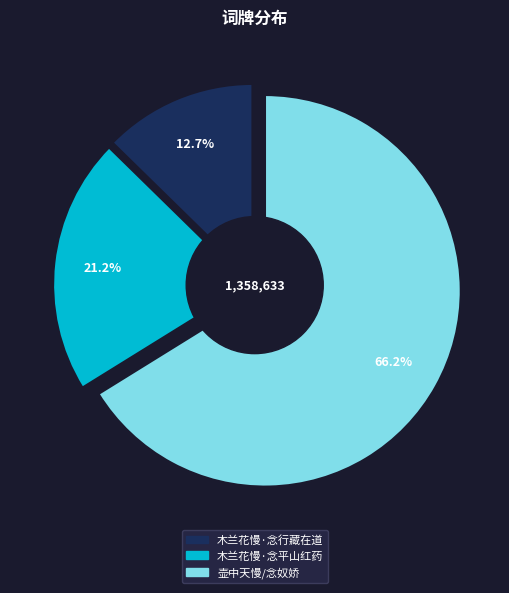

What percentage is the 木兰花慢·念行藏在道 slice, to the nearest percent?

13%